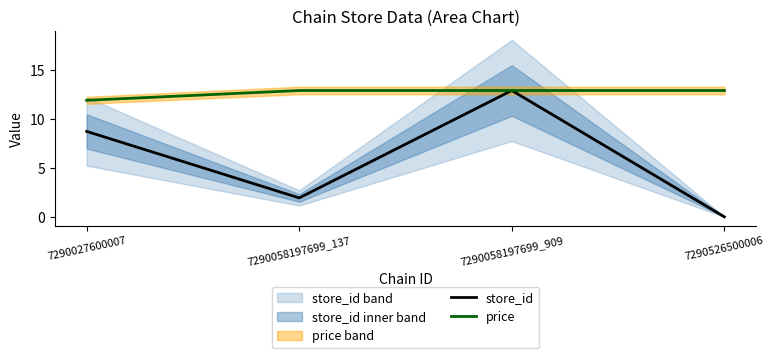

Read the price value at 7290058197699_137.

12.9